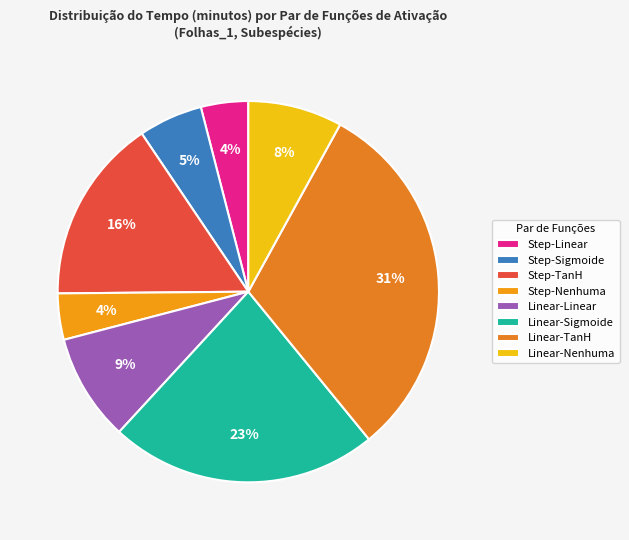

What is the ratio of the value at Linear-Nenhuma to the value at Linear-TanH?

0.3